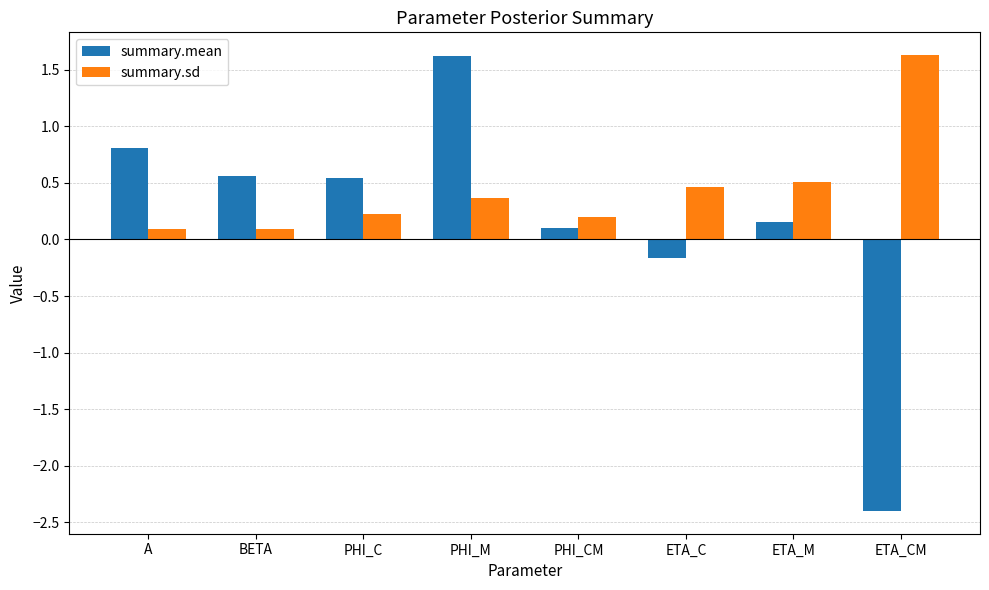

True or false: summary.mean has a value of 2.3 at PHI_M.

False